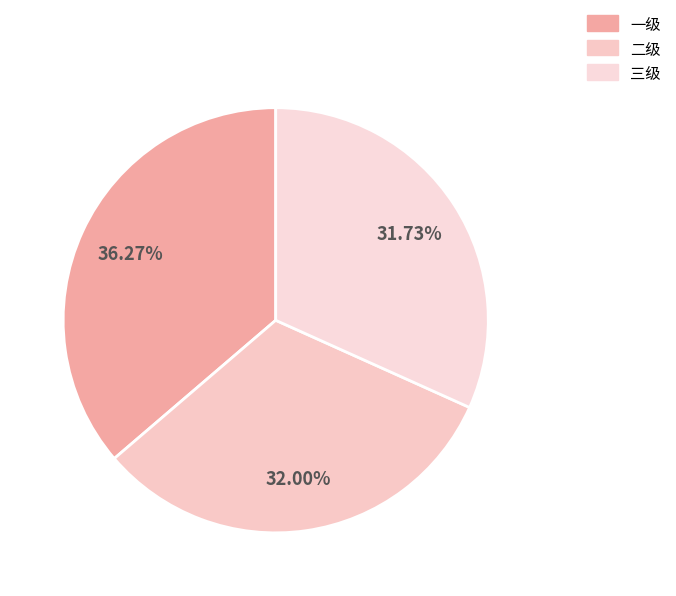

How many segments does this pie chart have?

3